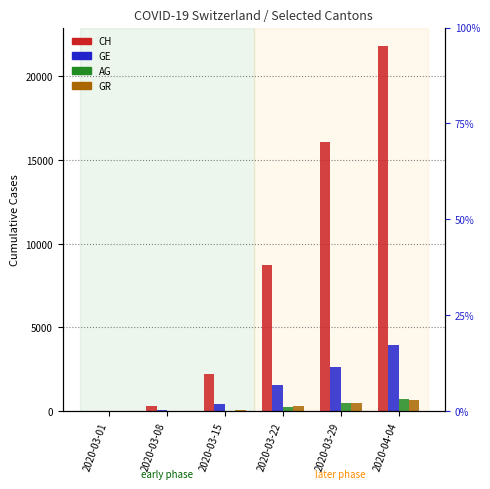

Is the value of CH at 2020-03-01 greater than the value of AG at 2020-04-04?

No